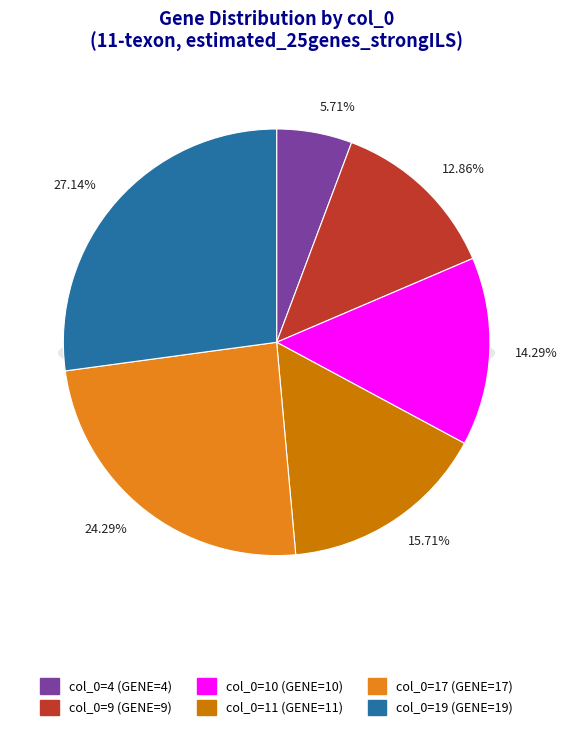

Combined, what portion of the pie is 4 and 9?

18.6%